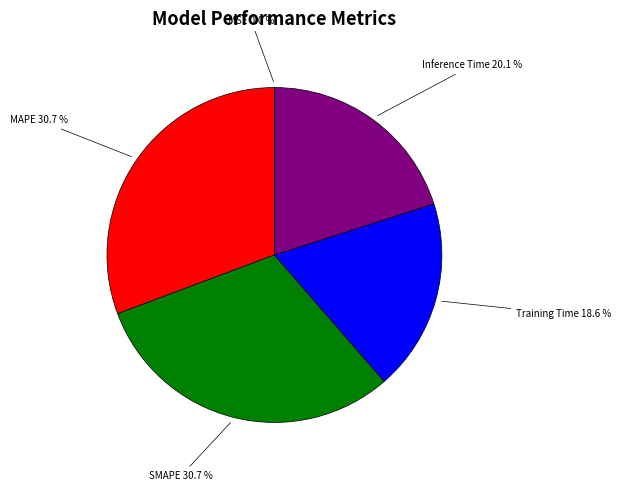

Is there a majority slice in this chart?

No